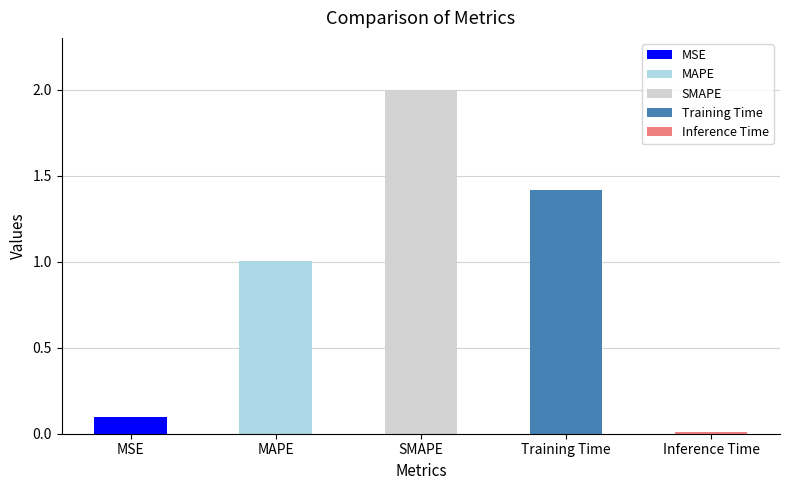

At which label does the data first exceed 1?

MAPE